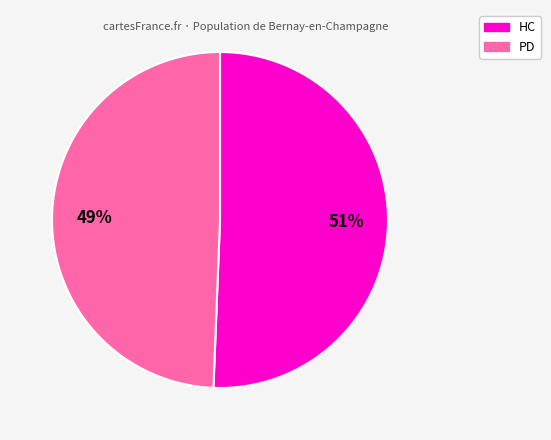

Does any single category account for the majority?

Yes